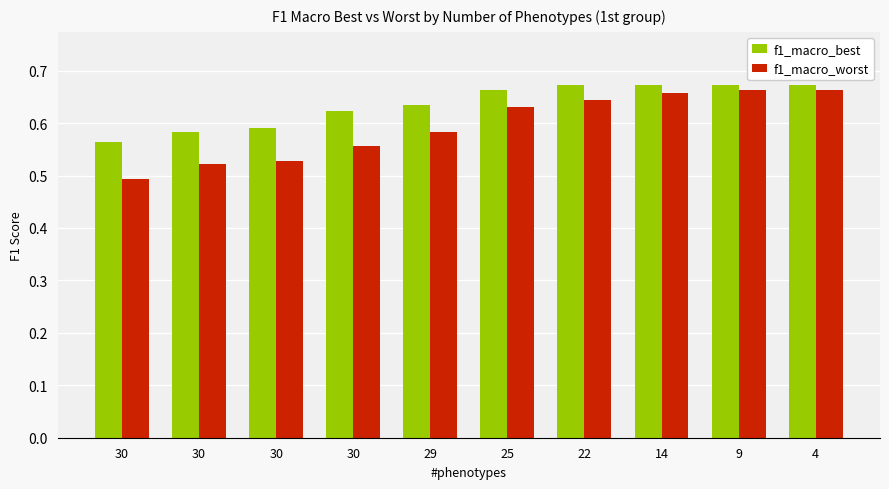

The value of f1_macro_best at 29 is 0.6. True or false?

True